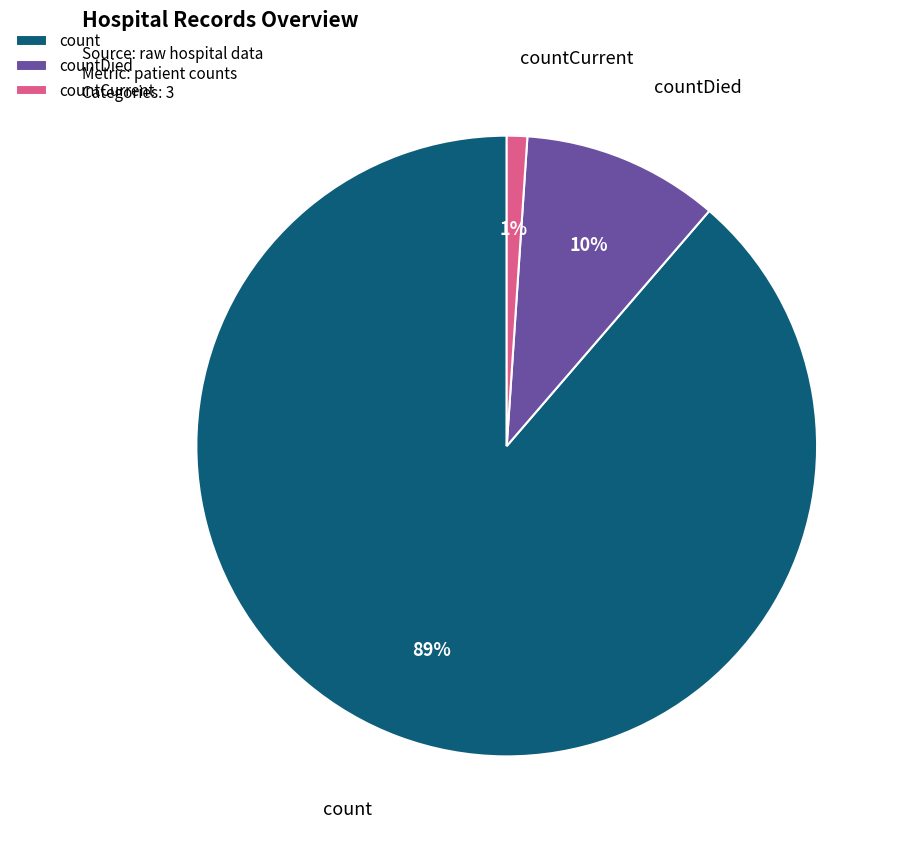

To the nearest percent, what is the average slice percentage?

33%